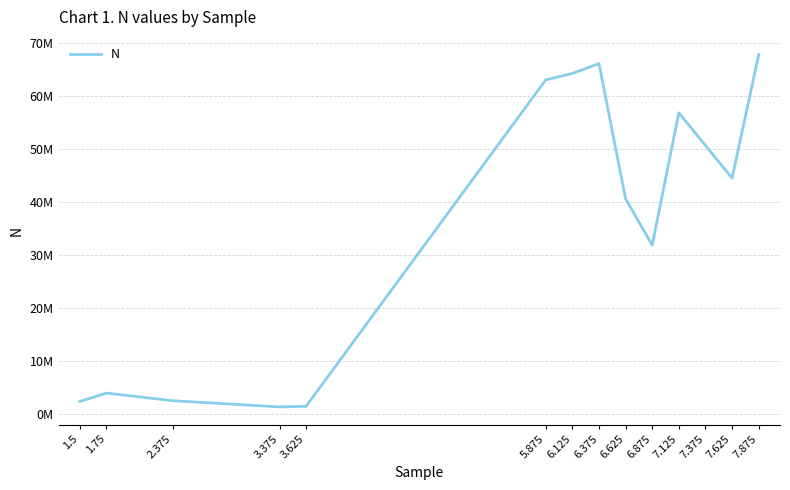

What is the sum of the values at 7.625 and 7.125?

101309859